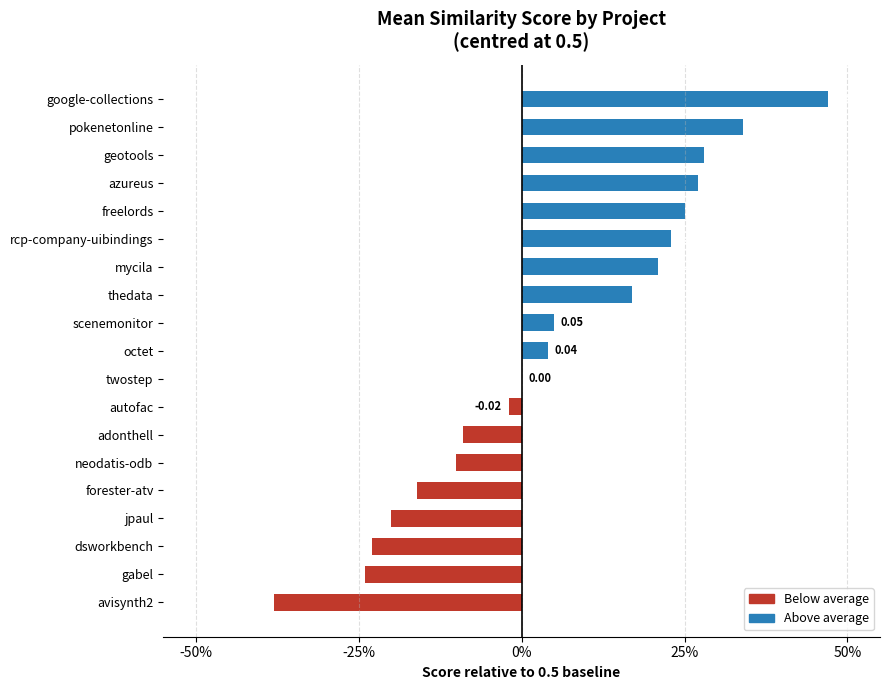

Are the bars horizontal?

Yes